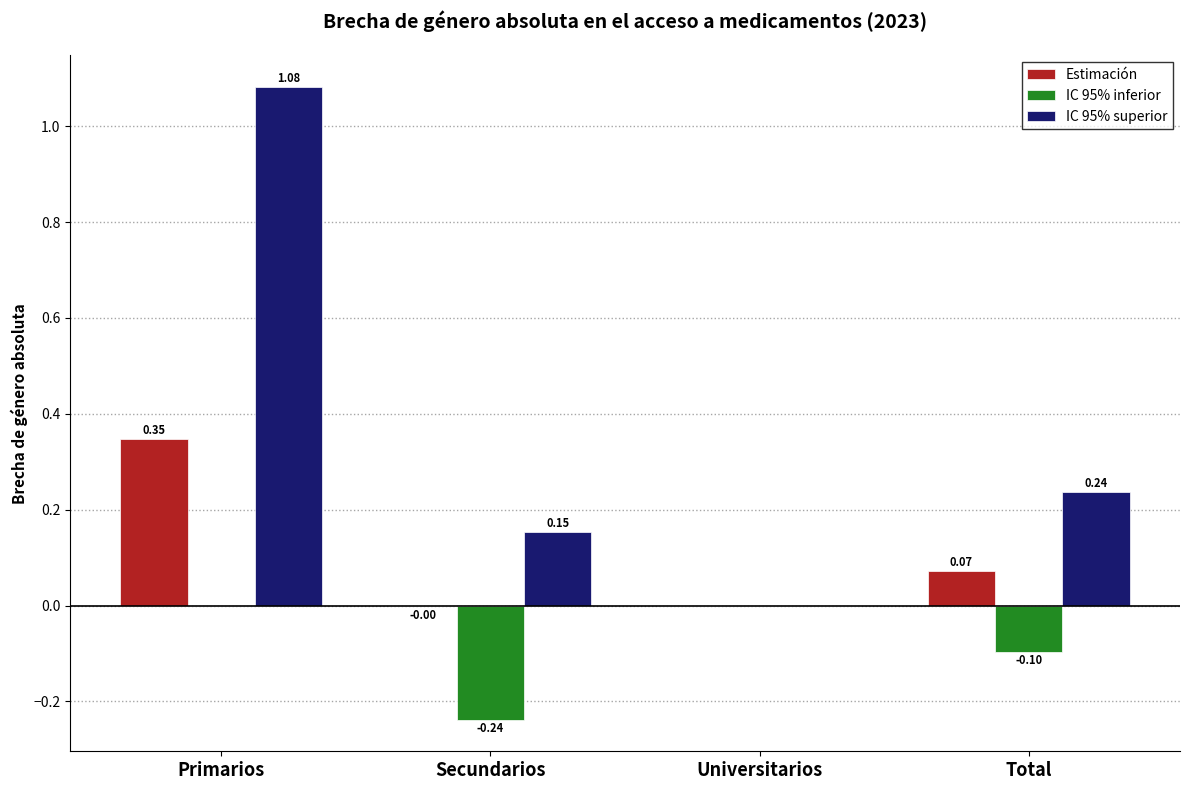

At which category is the sum across all series the highest?

Primarios